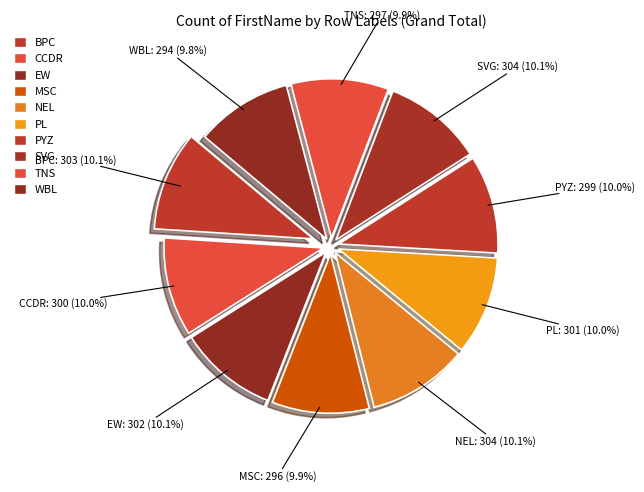

How many slices are in this pie chart?

10